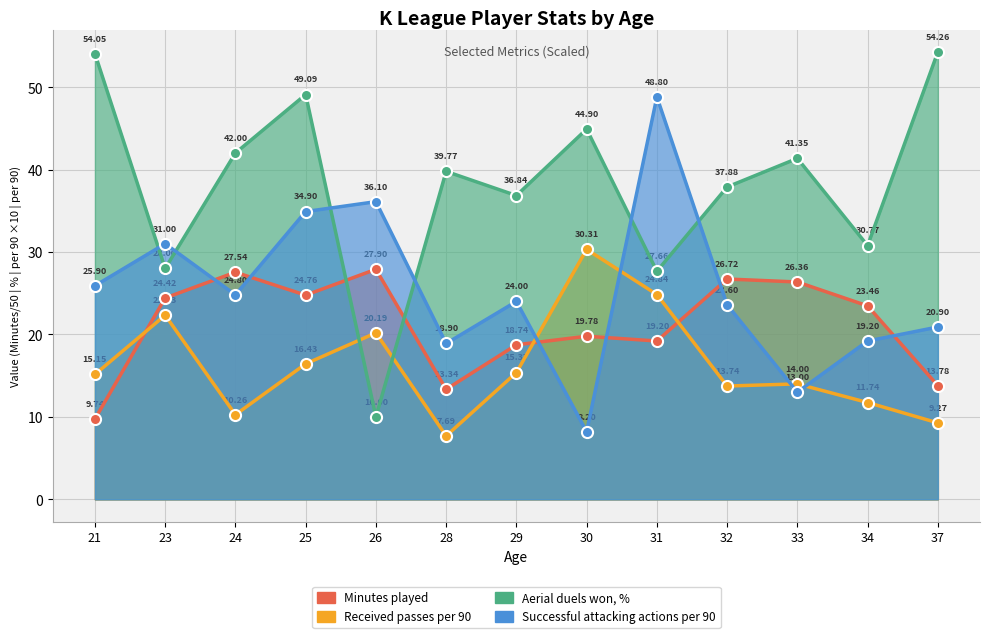

Reading right to left, extract all data points from this chart.

Minutes played: 13.8	23.5	26.4	26.7	19.2	19.8	18.7	13.3	27.9	24.8	27.5	24.4	9.7
Received passes per 90: 9.3	11.7	14.0	13.7	24.8	30.3	15.4	7.7	20.2	16.4	10.3	22.3	15.2
Aerial duels won, %: 54.3	30.8	41.4	37.9	27.7	44.9	36.8	39.8	10.0	49.1	42.0	28.0	54.0
Successful attacking actions per 90: 20.9	19.2	13.0	23.6	48.8	8.2	24.0	18.9	36.1	34.9	24.8	31.0	25.9